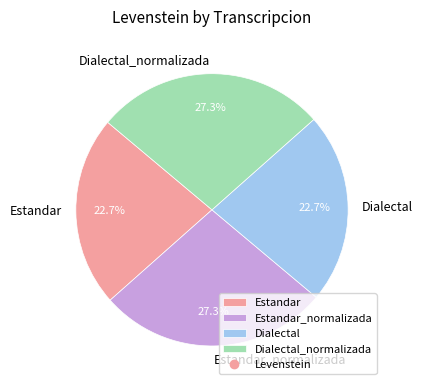

Combined, what portion of the pie is Dialectal_normalizada and Estandar?

50.0%